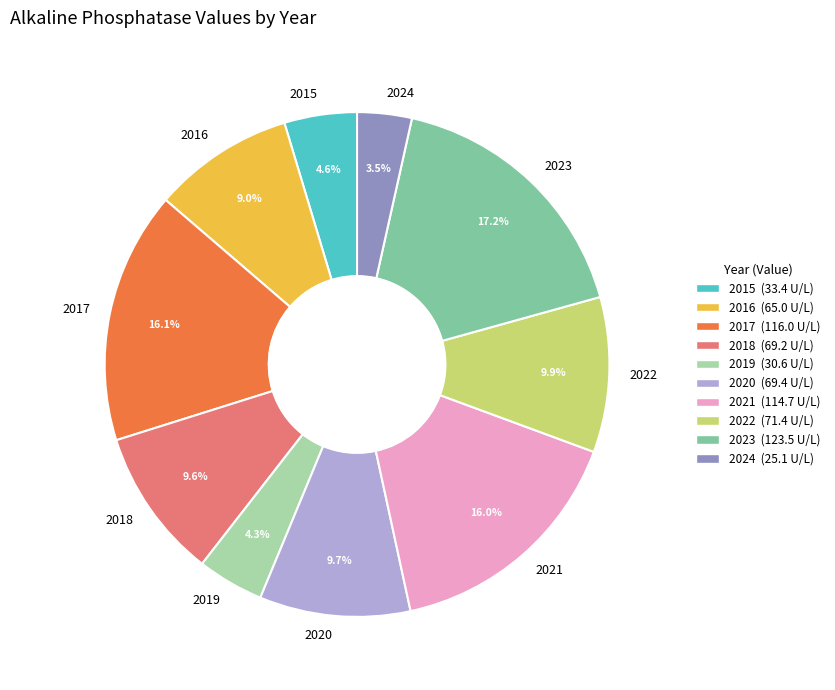

How many slices are in this pie chart?

10